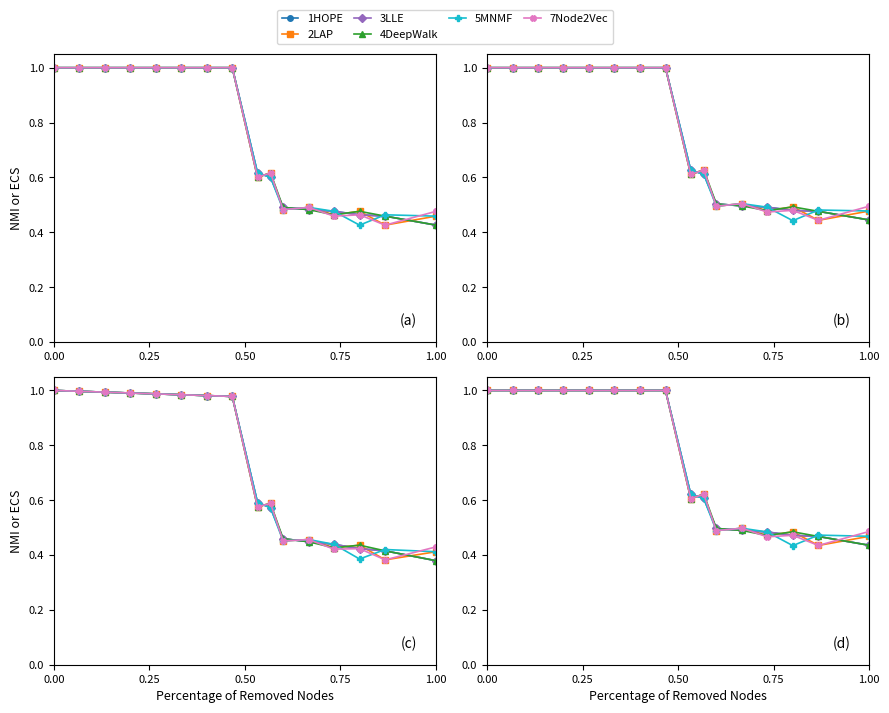

What is the difference between the maximum and minimum values in the 7Node2Vec series?

0.6